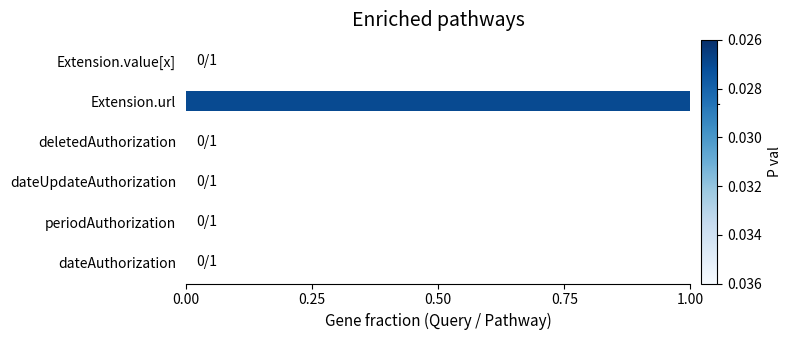

Is it true that the value at Extension.url is 1?

True